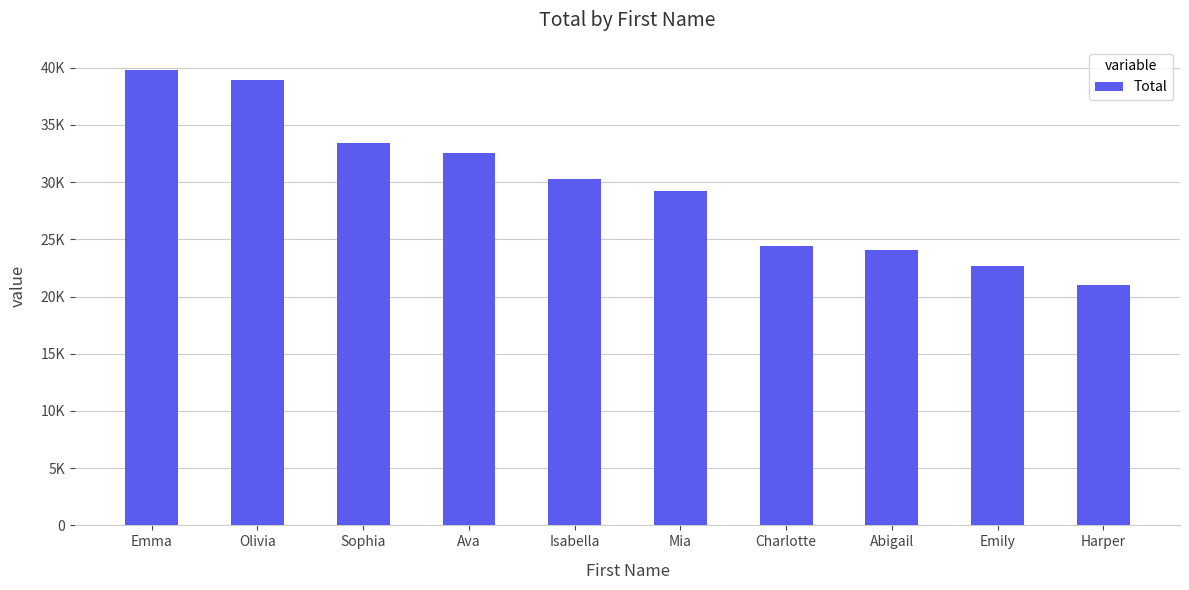

What is the average value?

29646